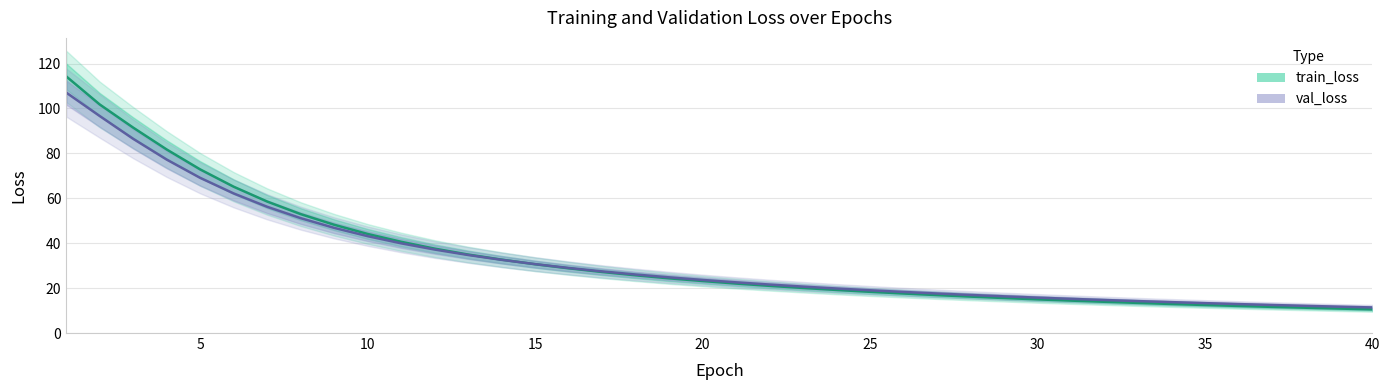

What is the approximate value of val_loss at 33?

14.2